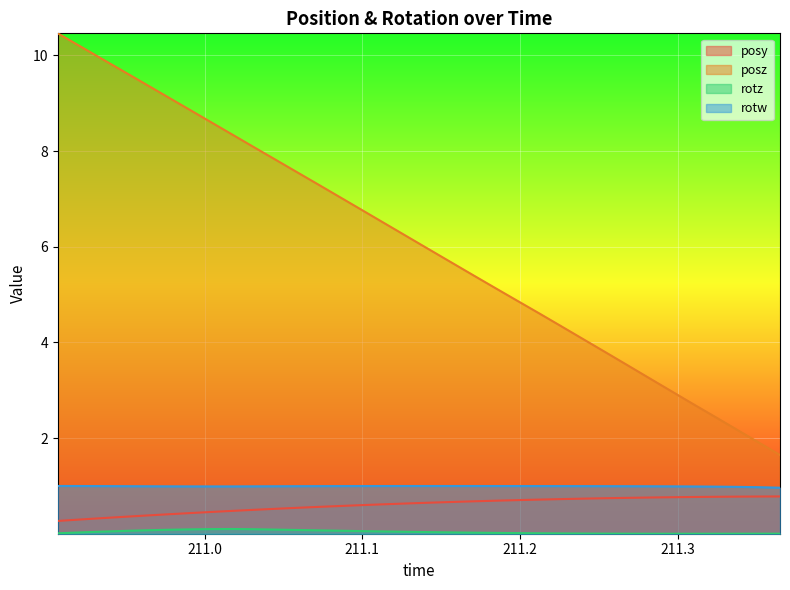

What is the highest value of the rotw series?

1.0